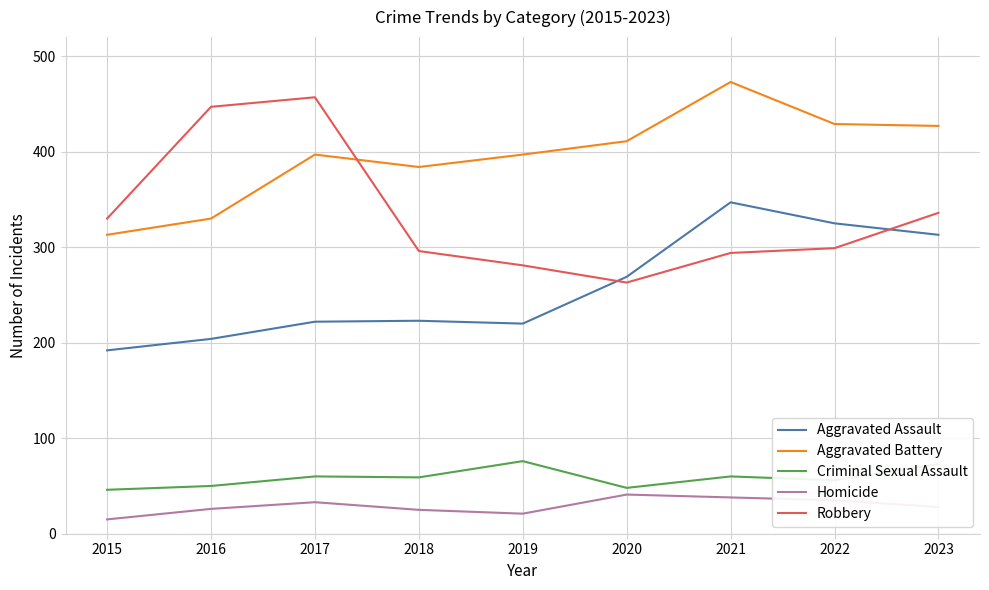

What are all the series names shown in the legend?

Aggravated Assault, Aggravated Battery, Criminal Sexual Assault, Homicide, Robbery